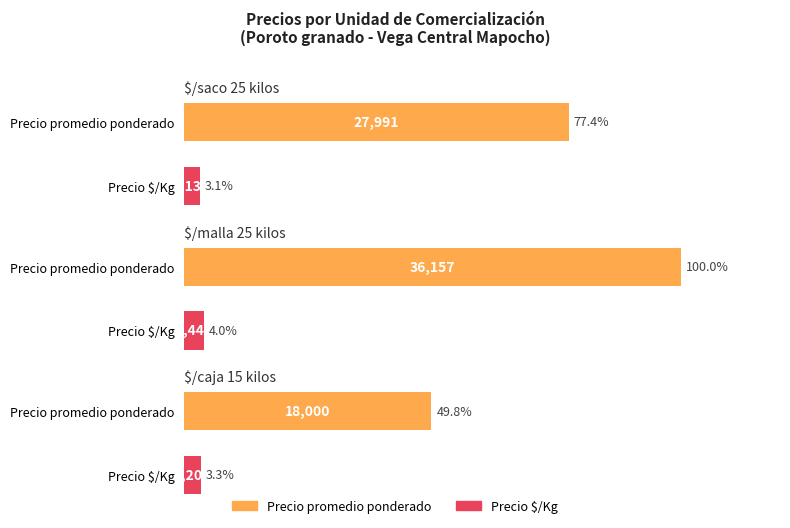

What is the label of the 11th bar from the right?

9